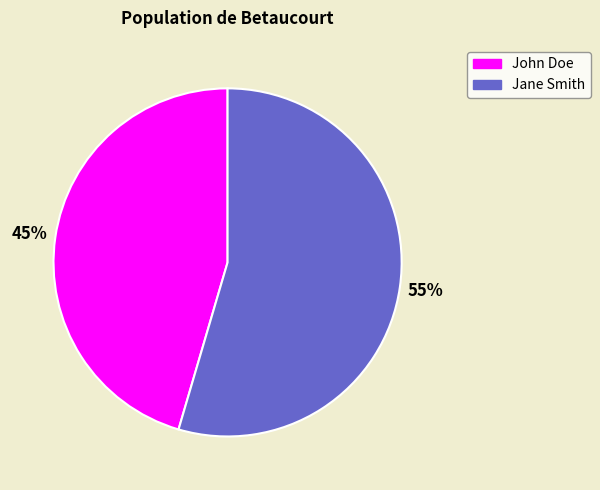

Rank the categories by value from highest to lowest.

Jane Smith, John Doe